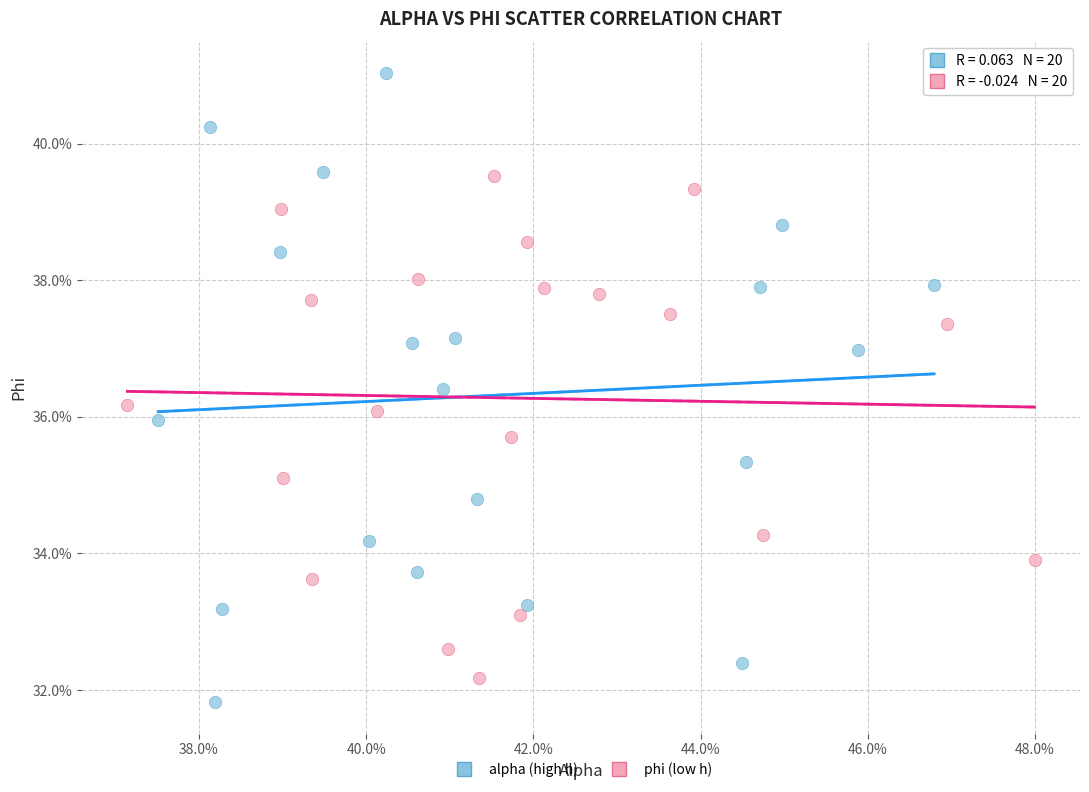

Which series contains the highest Y value?

alpha (high h)